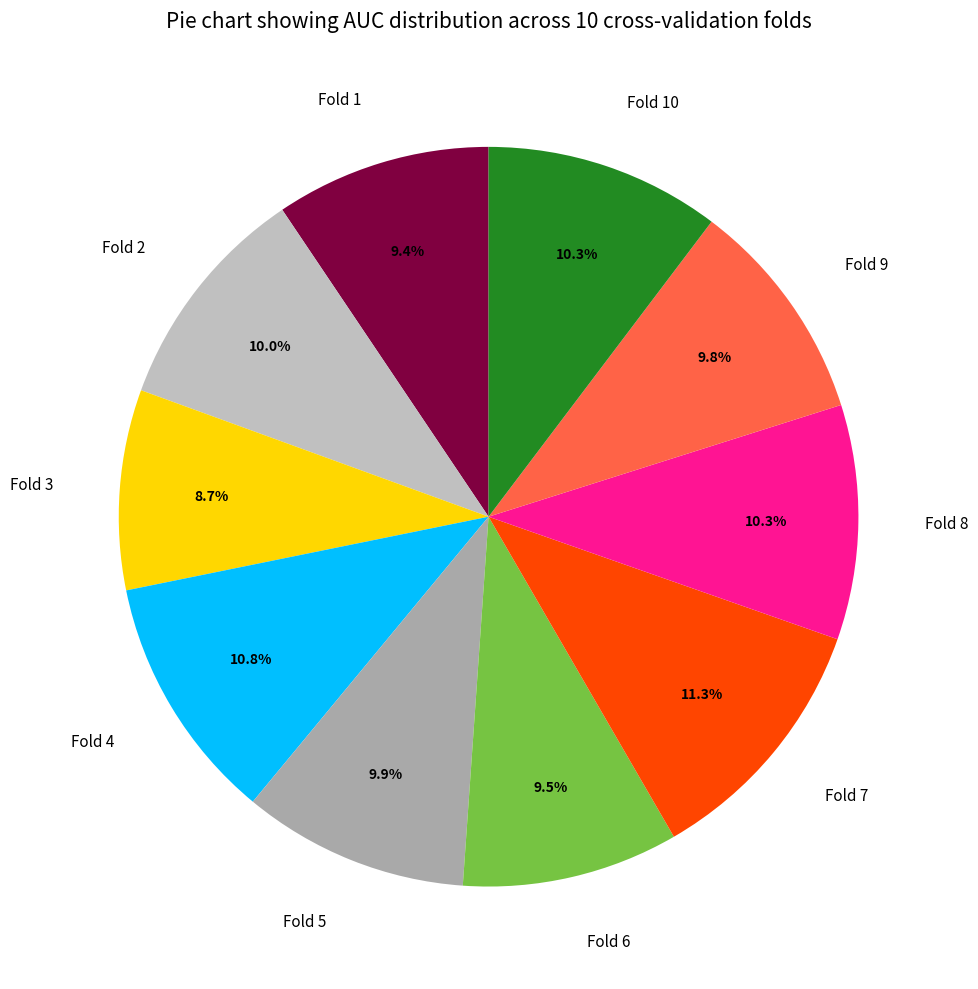

To the nearest percent, what percentage of the pie is Fold 4?

11%